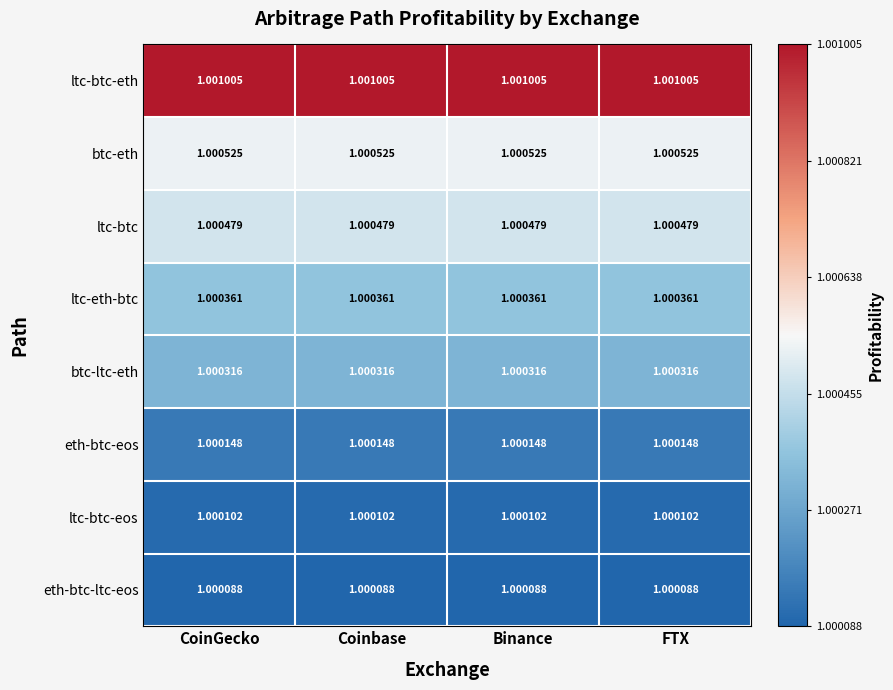

Which series has the largest total across all categories?

ltc-btc-eth